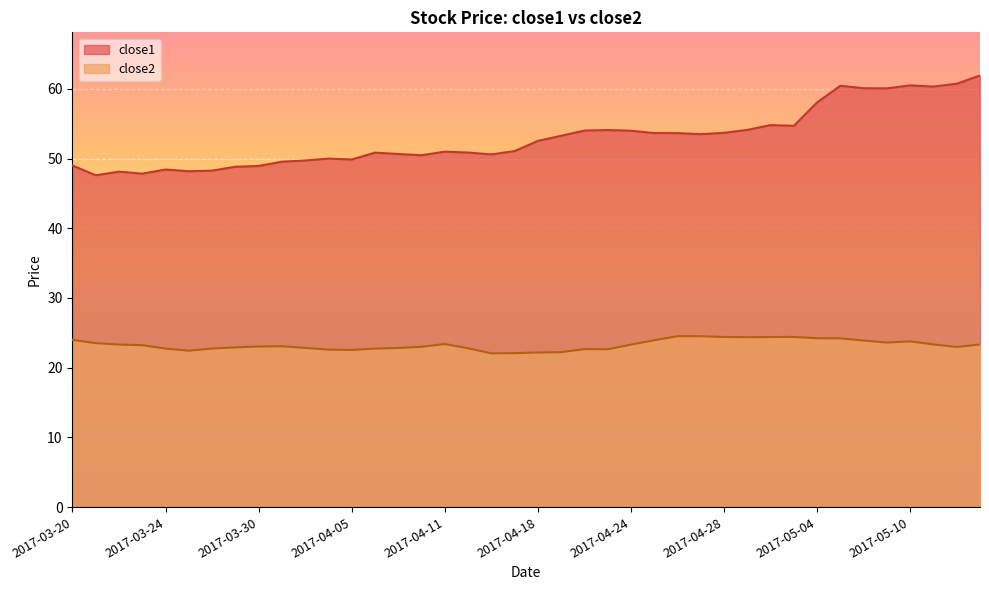

True or false: close1 and close2 cross at least once.

False